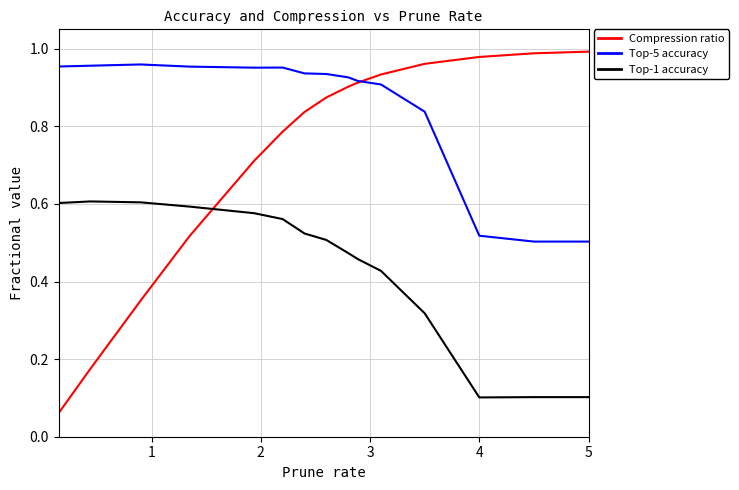

Which series has the largest total across all categories?

Top-5 accuracy